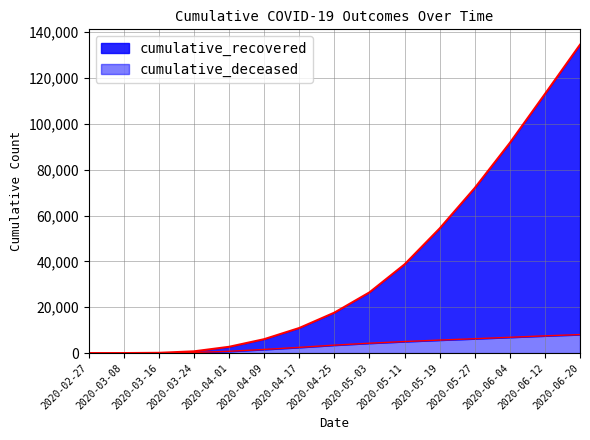

Which series has the widest spread of values?

cumulative_recovered